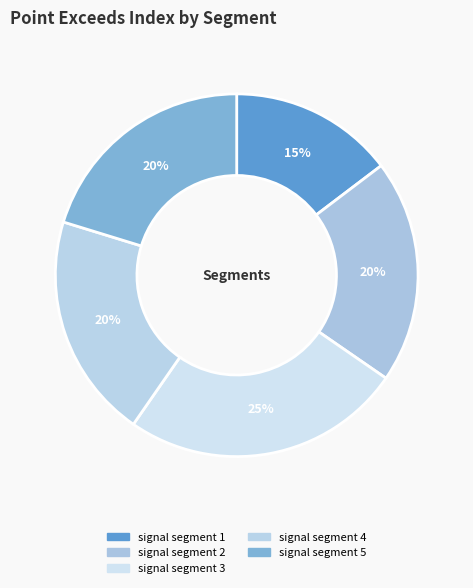

The signal segment 1 slice represents 3% of the pie. True or false?

False